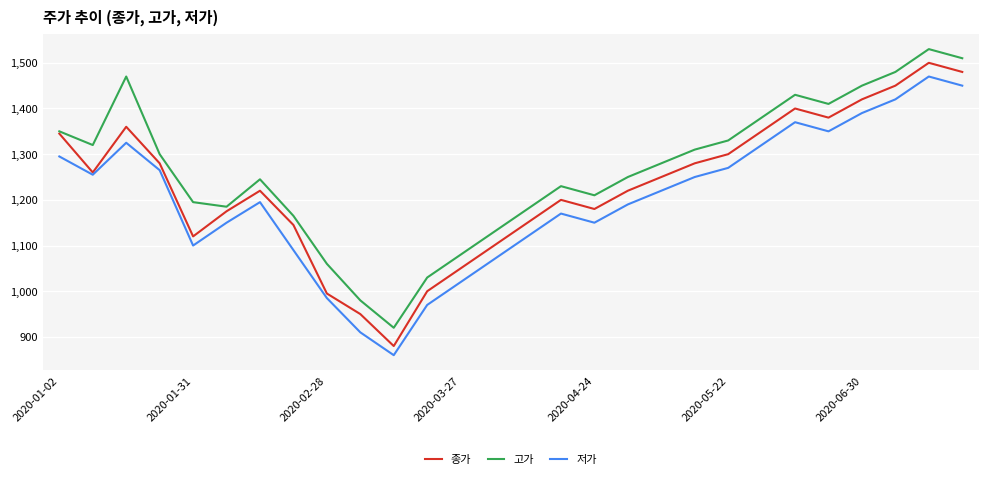

Which series has the largest range (max minus min)?

종가